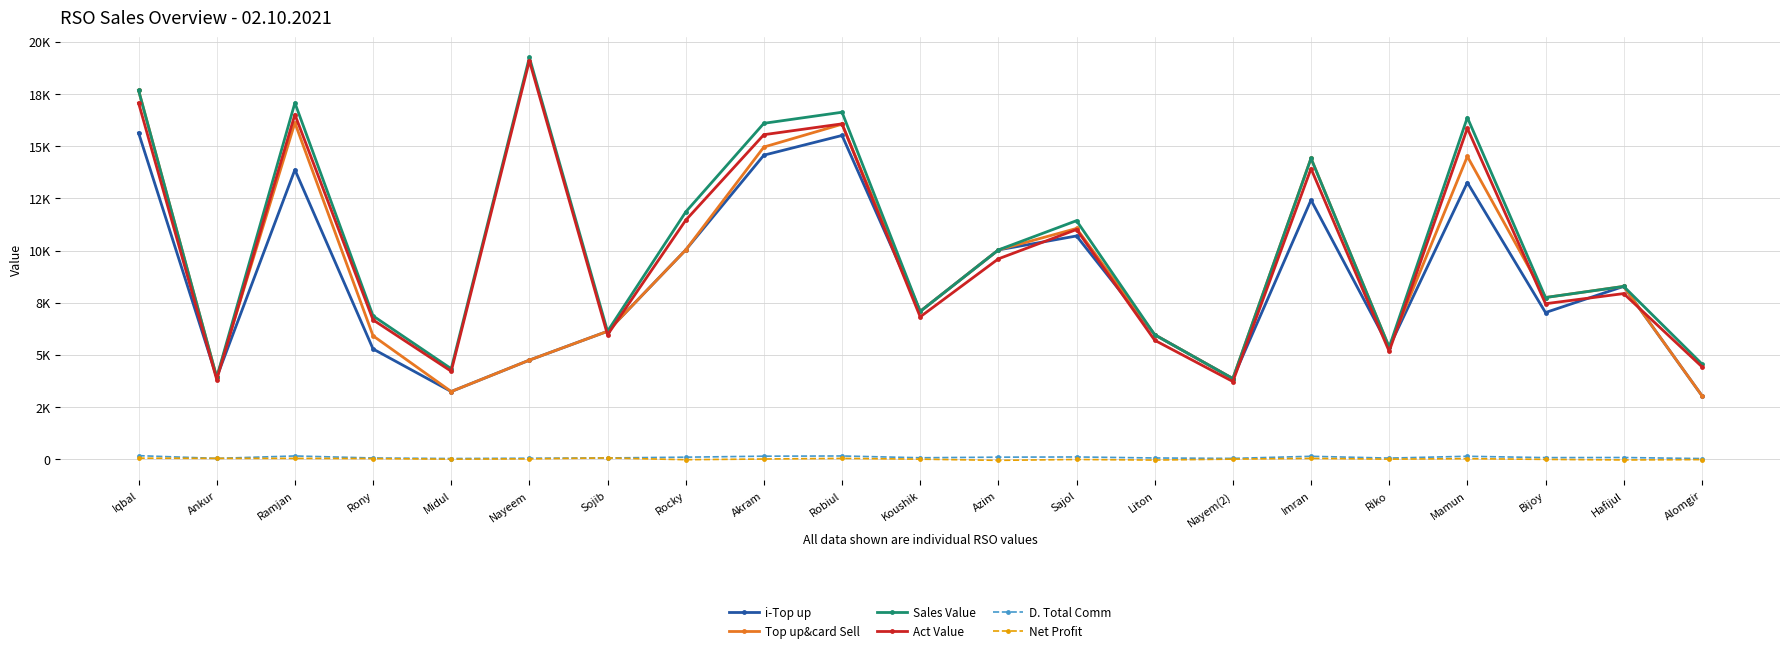

Where is the first local maximum for D. Total Comm?

Ramjan